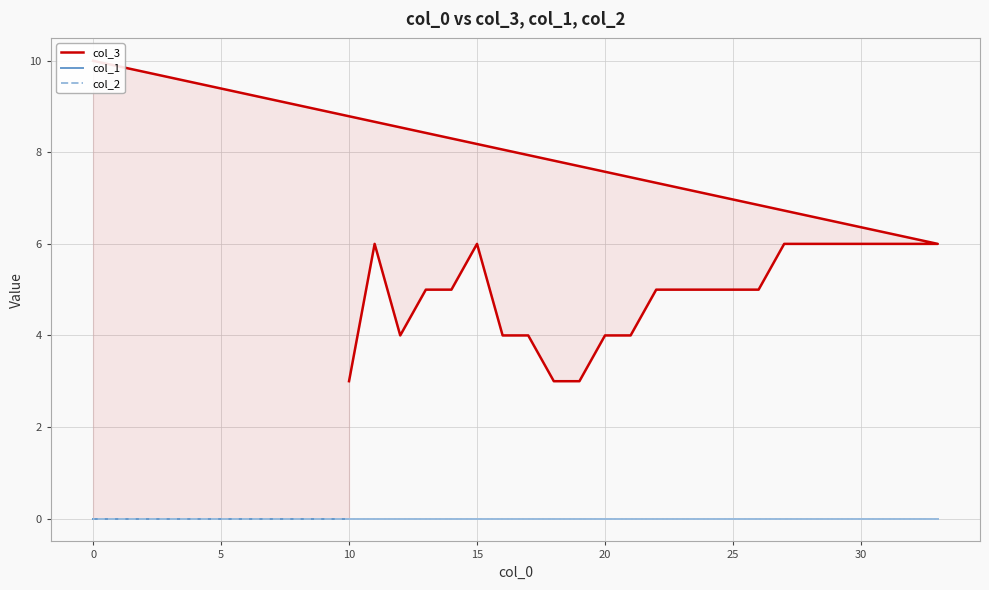

Which series has the widest spread of values?

col_3